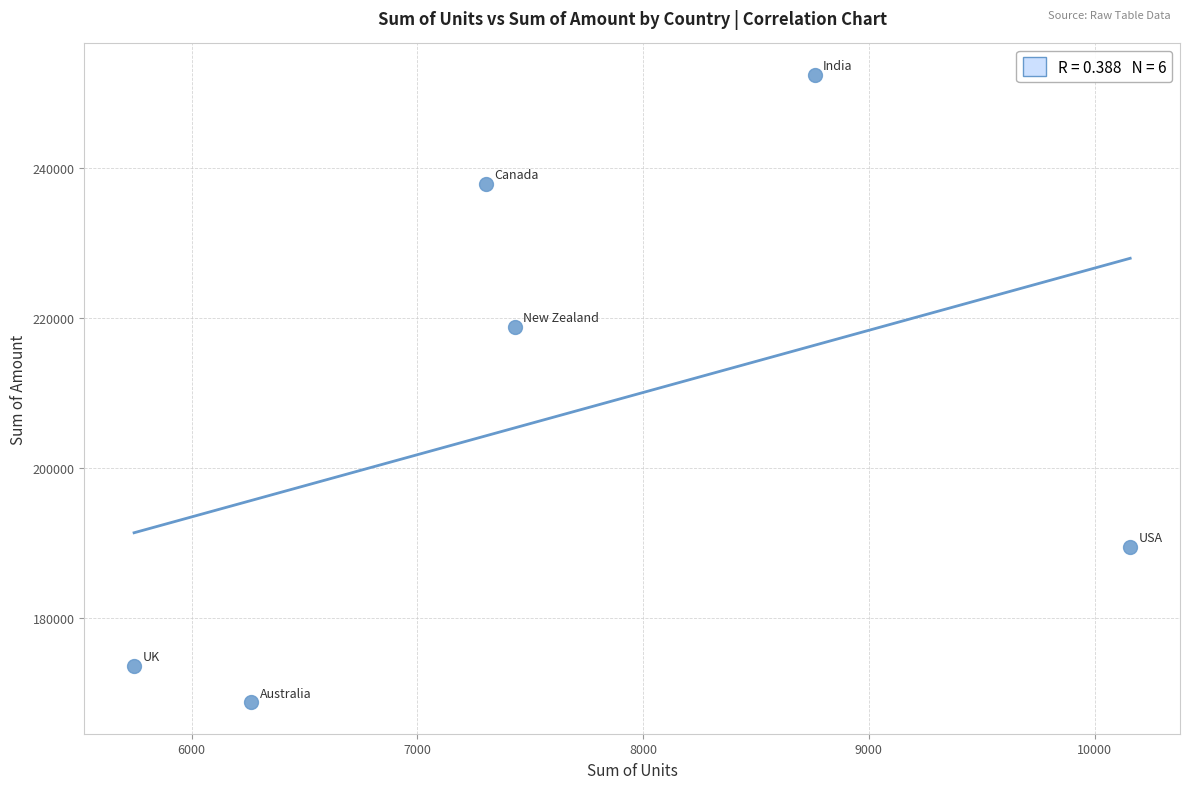

What Y value in the scatter plot is closest to 210574?

218813